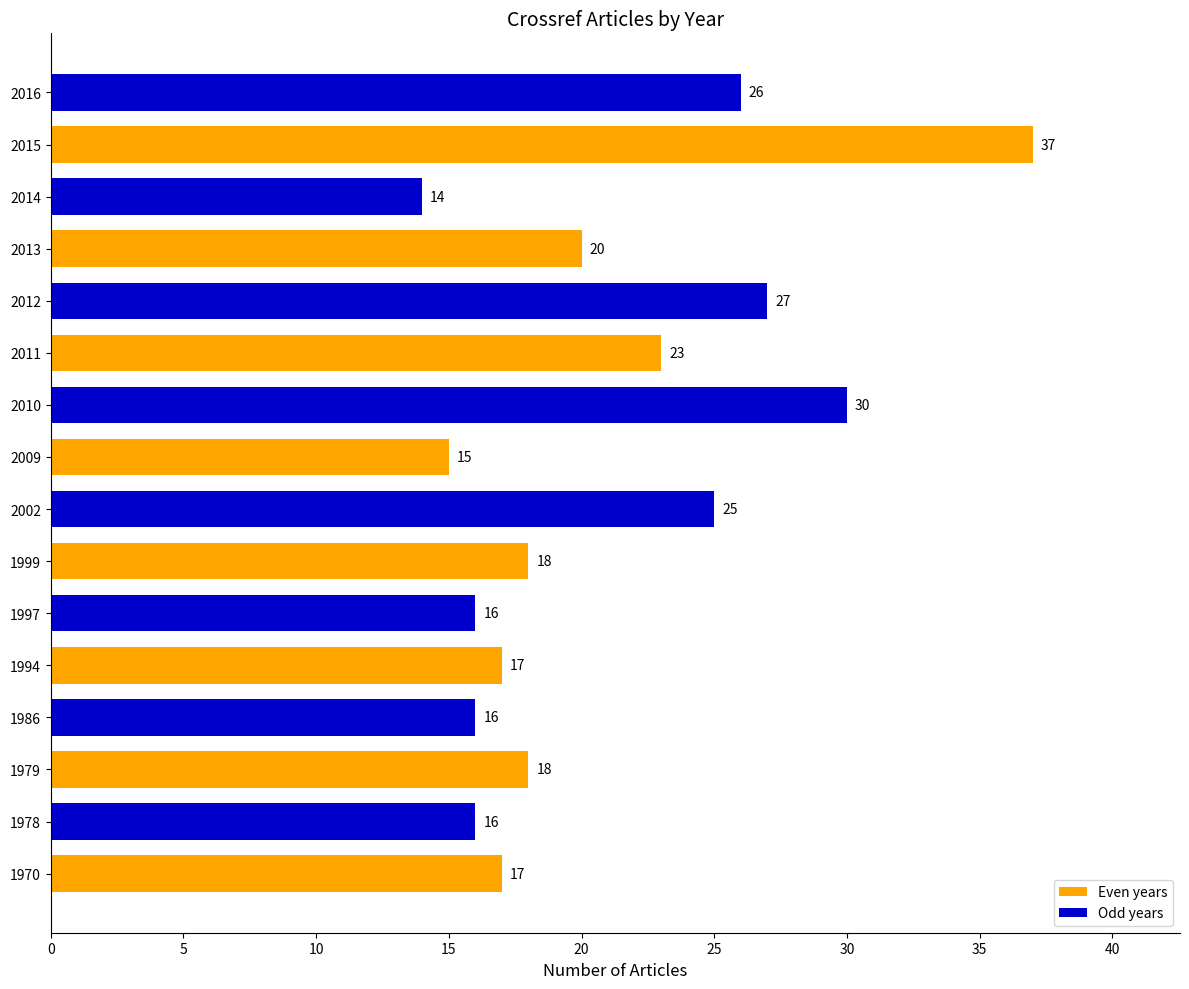

The value at 1978 is 11. True or false?

False